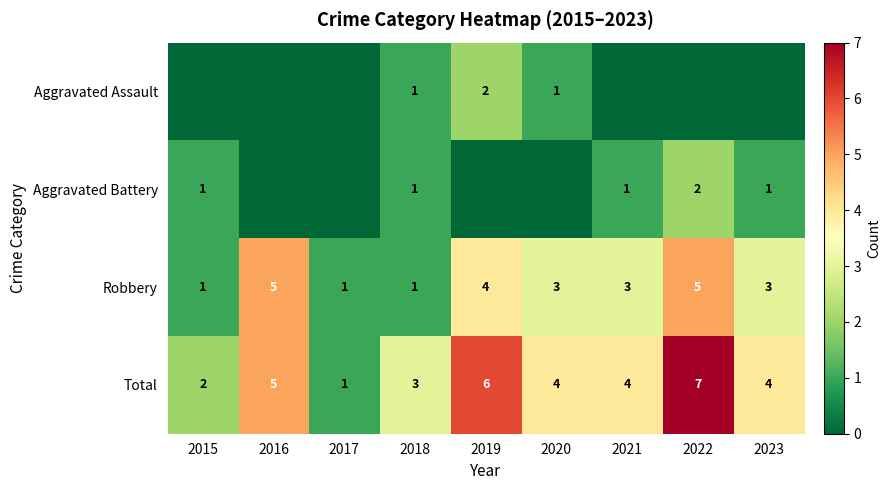

Where does the Total series first go above 4?

2016